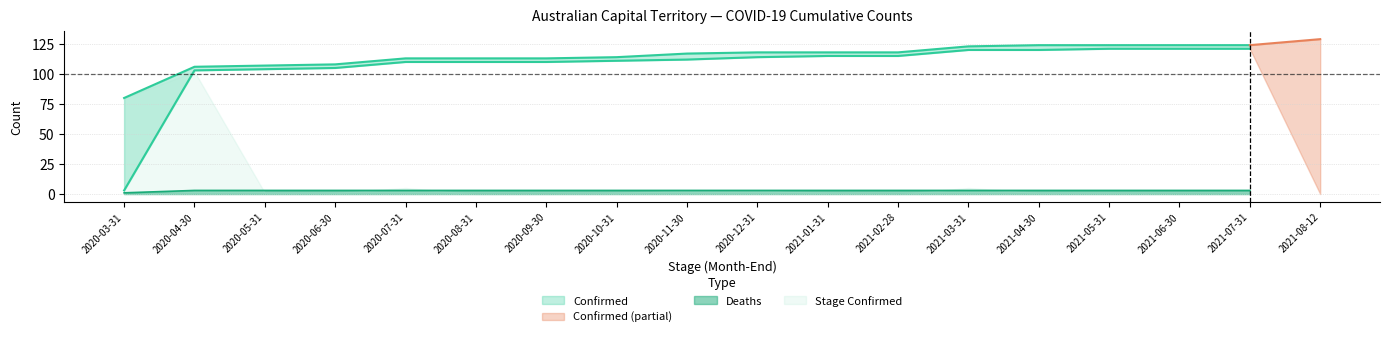

What is the label of the 9th point from the right?

2020-12-31